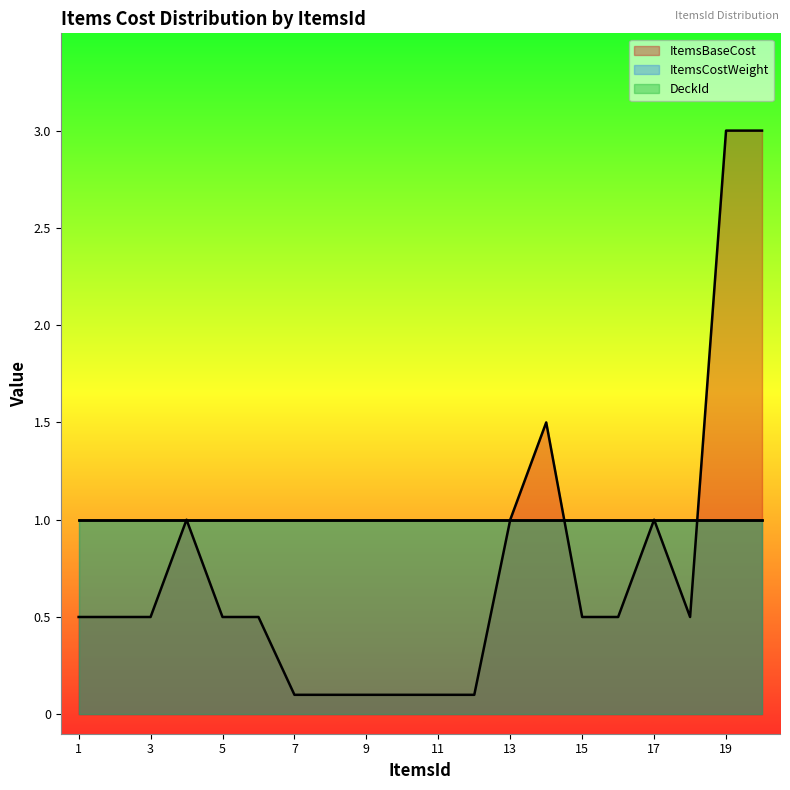

At 6, list the series in order from smallest to largest.

ItemsBaseCost, ItemsCostWeight, DeckId